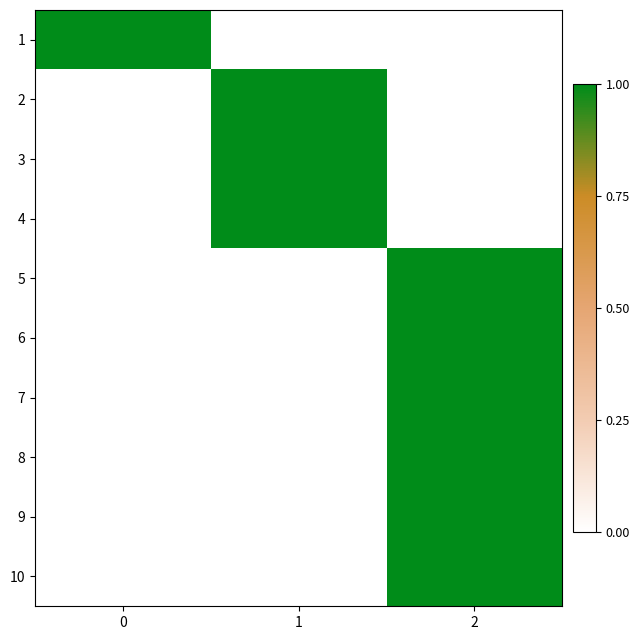

Reading left to right, extract all data points from this chart.

1: 0=1	1=0	2=0
2: 0=0	1=1	2=0
3: 0=0	1=1	2=0
4: 0=0	1=1	2=0
5: 0=0	1=0	2=1
6: 0=0	1=0	2=1
7: 0=0	1=0	2=1
8: 0=0	1=0	2=1
9: 0=0	1=0	2=1
10: 0=0	1=0	2=1